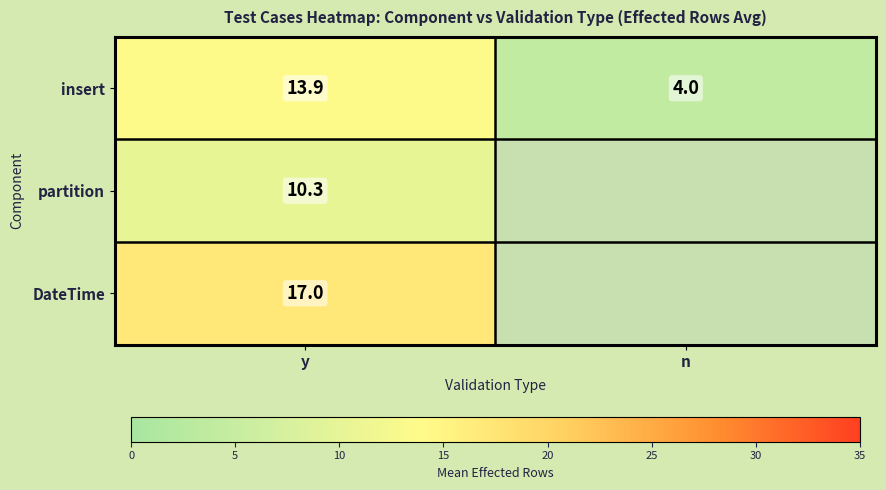

At which label does insert first exceed 13?

y